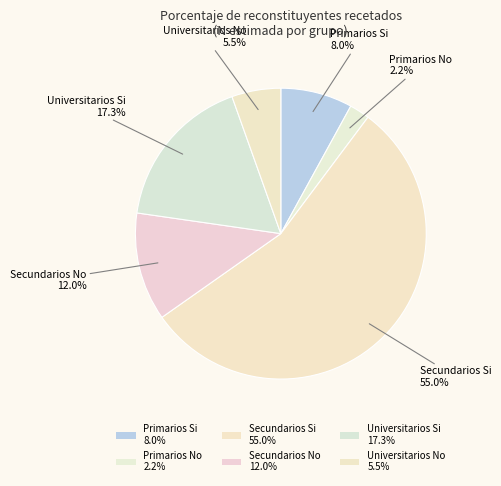

How many segments does this pie chart have?

6